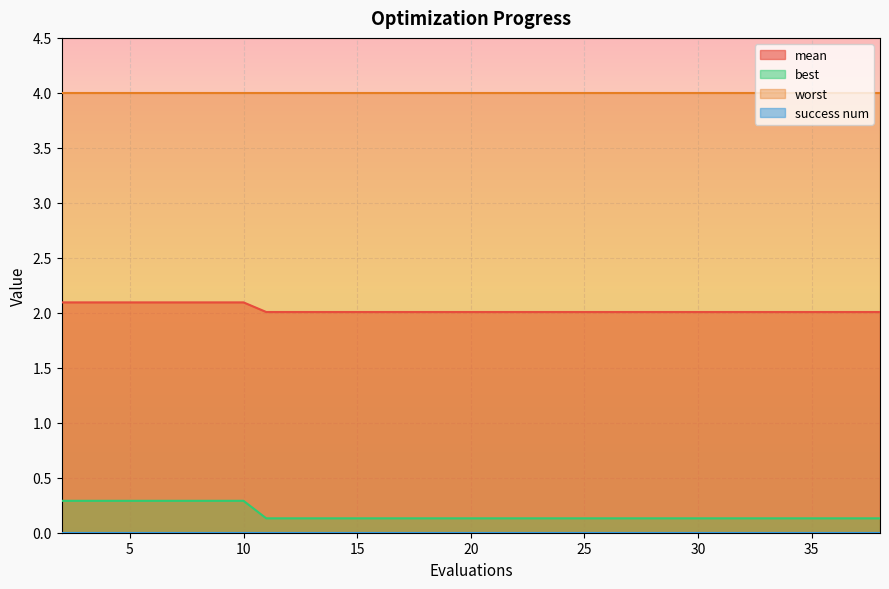

What is the sum of all best values?

3.4